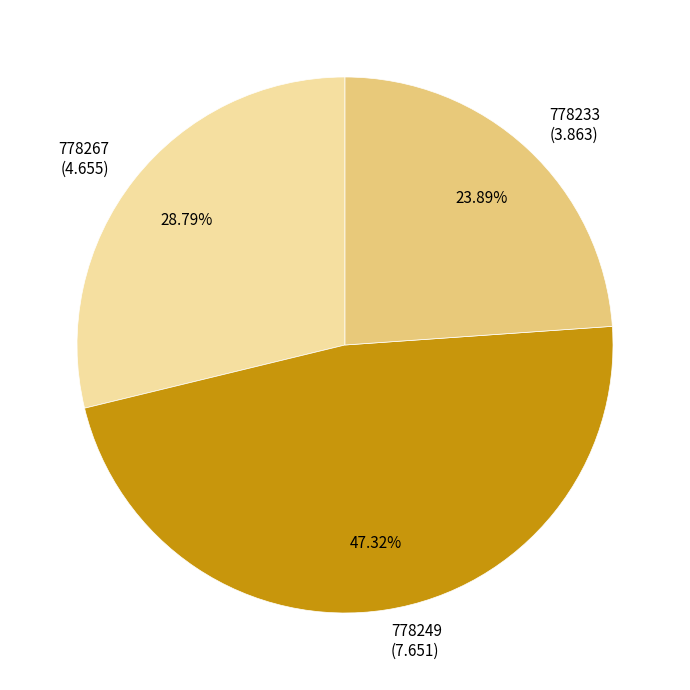

How many segments does this pie chart have?

3